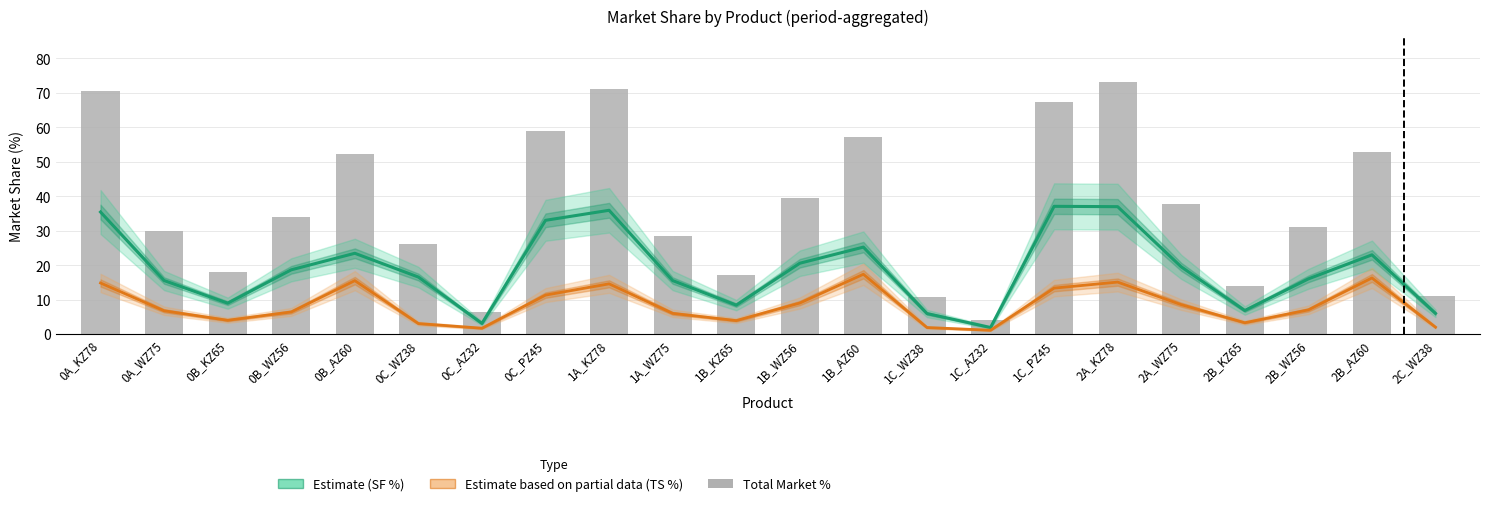

Which category has the highest value in the Estimate (SF %) series?

1C_PZ45